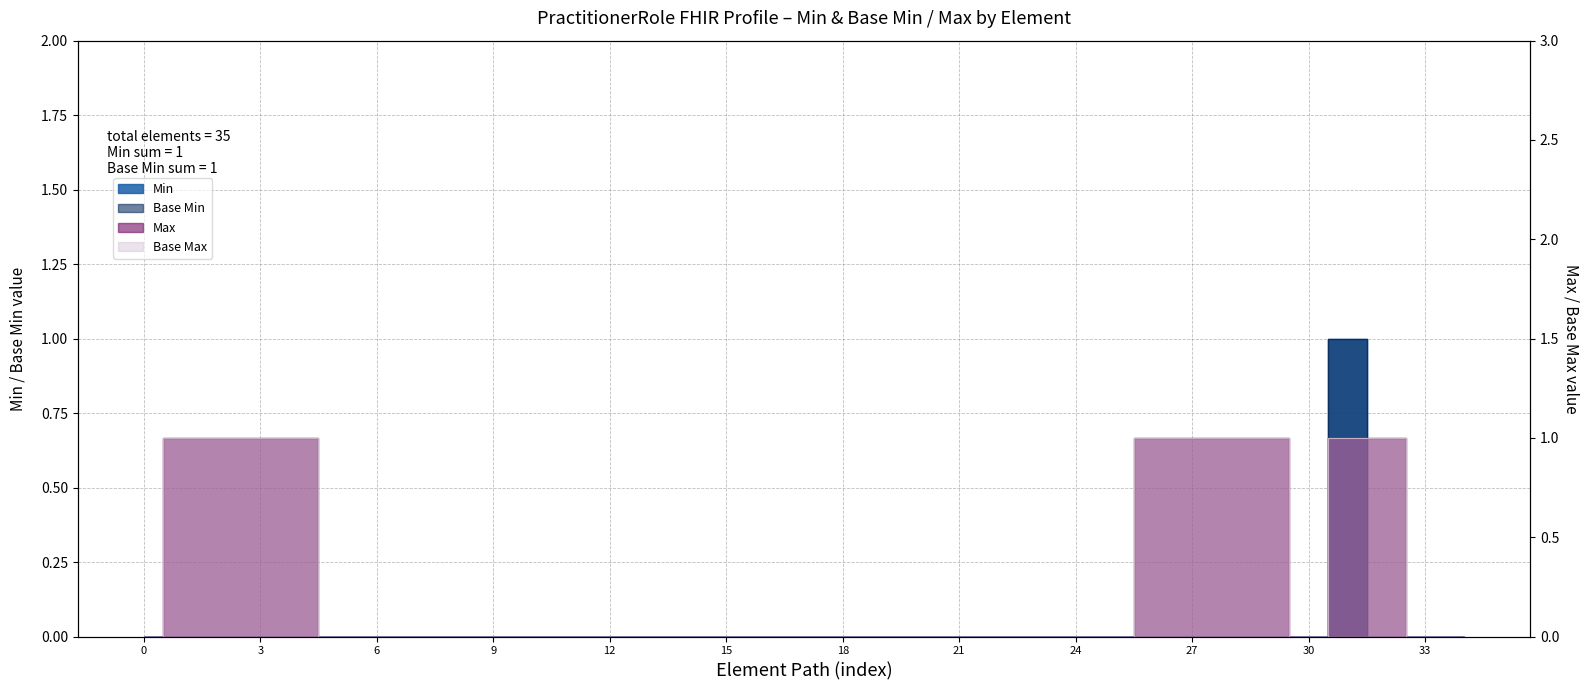

True or false: Min and Base Min intersect in this chart.

False